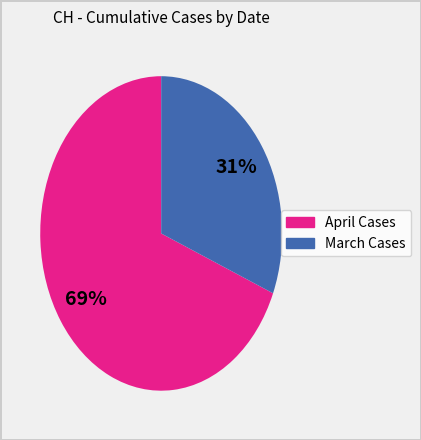

Is there a majority slice in this chart?

Yes